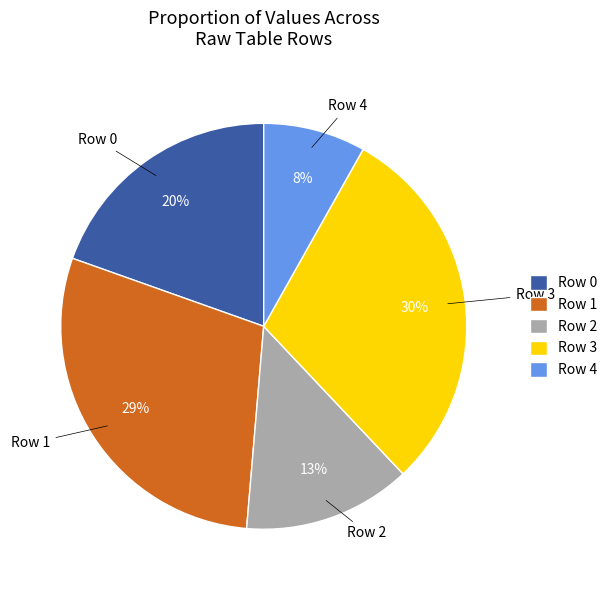

Does any single category account for the majority?

No